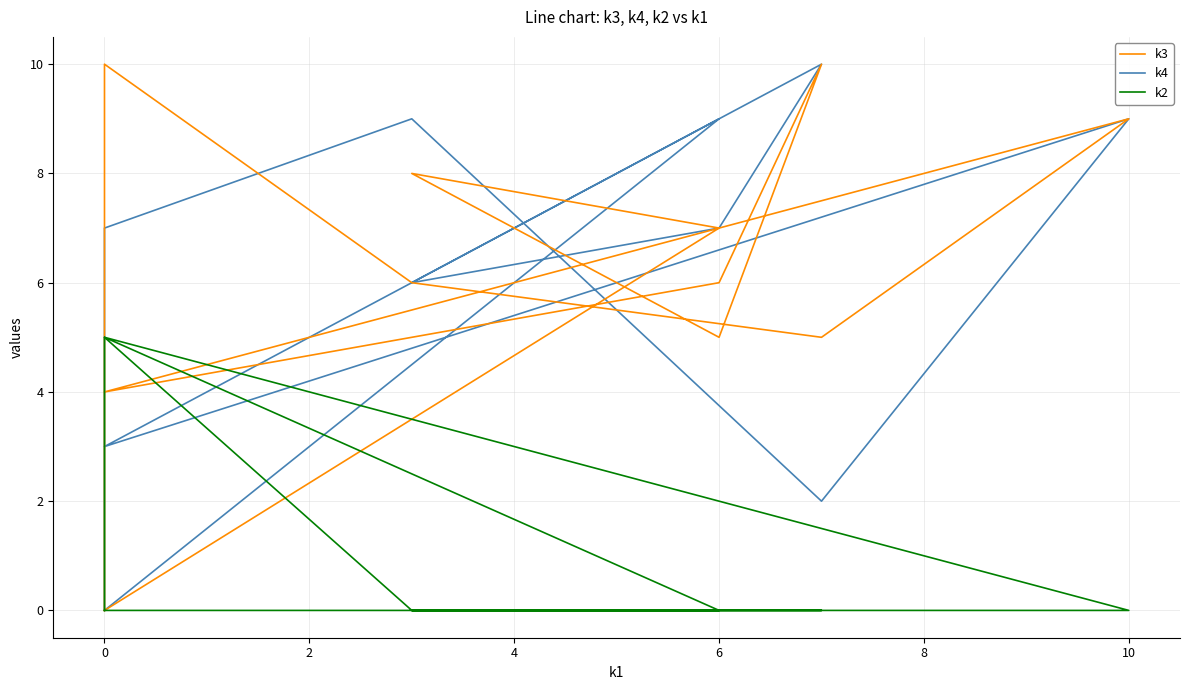

Is the value of k3 at 10 greater than the value of k4 at 6?

No